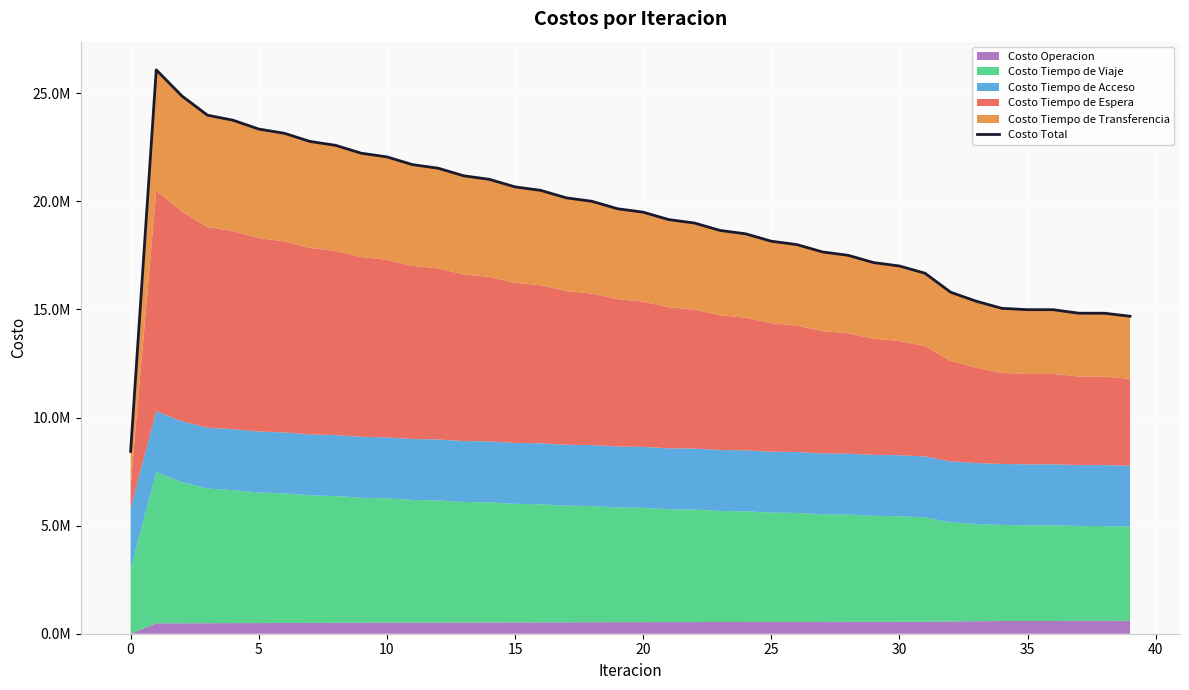

What is the ratio of the value at 33 to the value at 16?

0.7